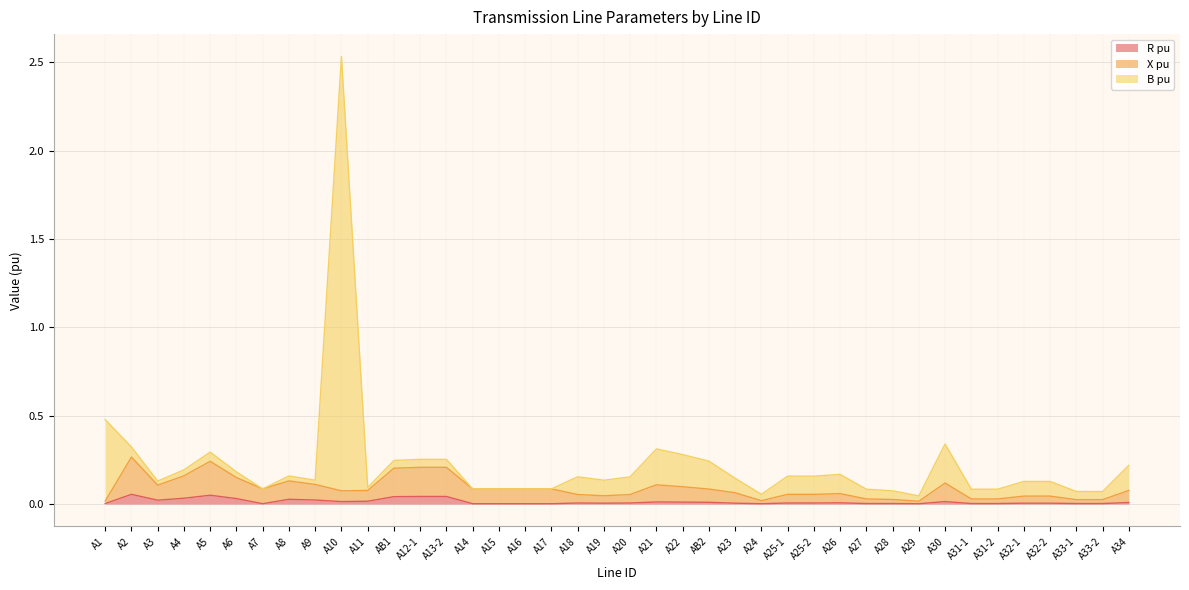

Which category has the lowest value in the R pu series?

A7